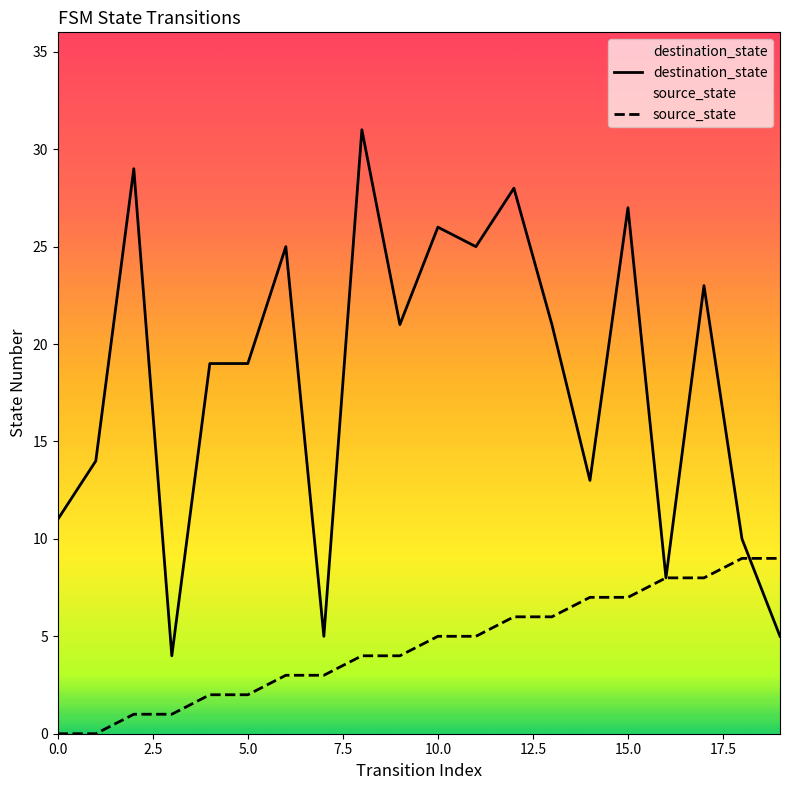

Is it true that source_state equals 15 at 19?

False